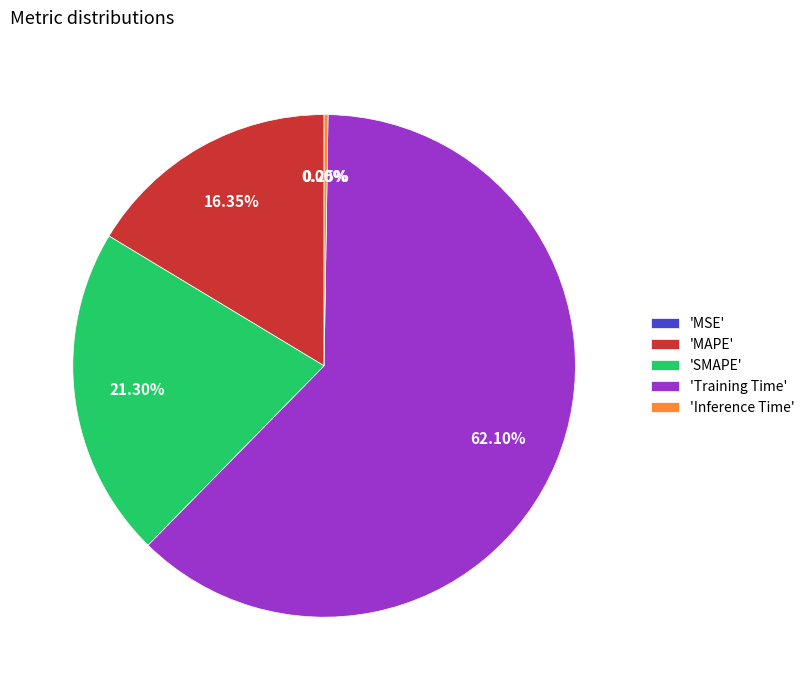

Approximately how many times larger is the value at 'SMAPE' compared to 'Training Time'?

0.3